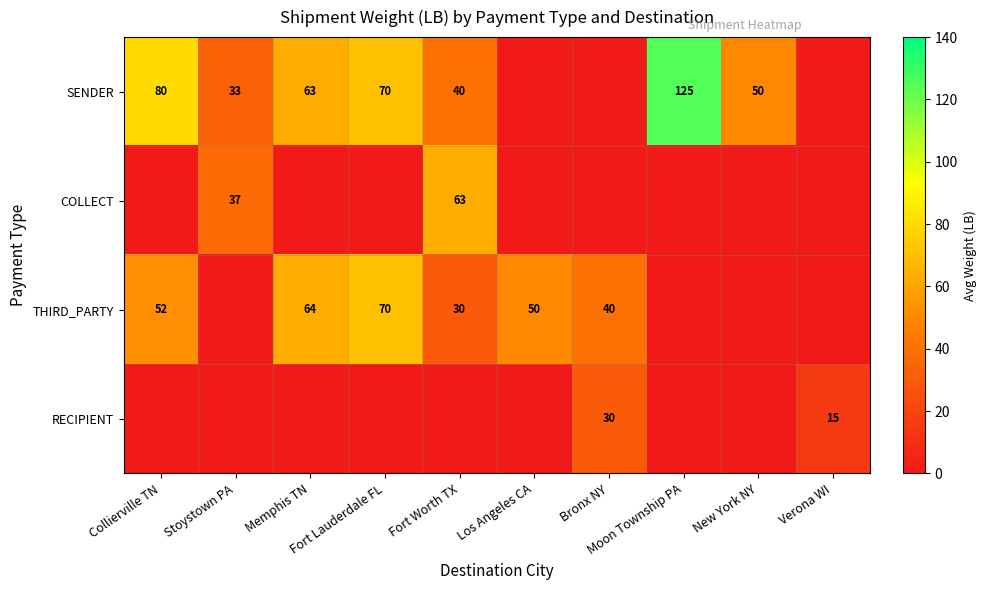

What is the total value across all series at Bronx NY?

70.0